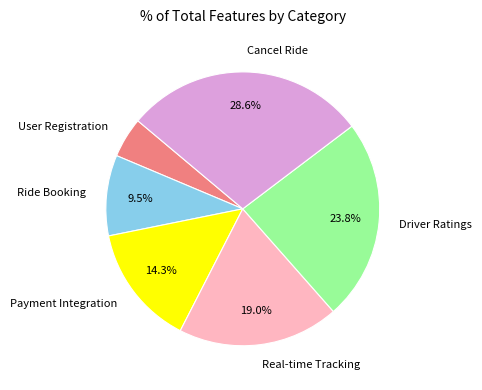

Approximately how many times larger is the value at Driver Ratings compared to Cancel Ride?

0.8